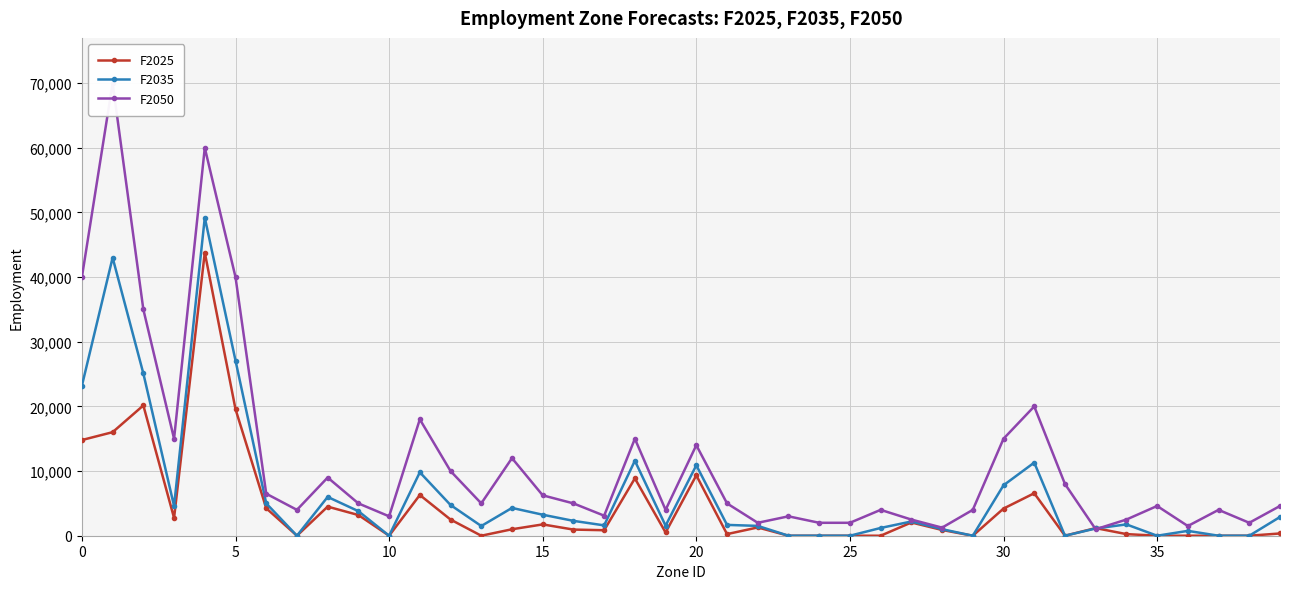

True or false: F2025 has more than 2 points higher than both neighbors.

True